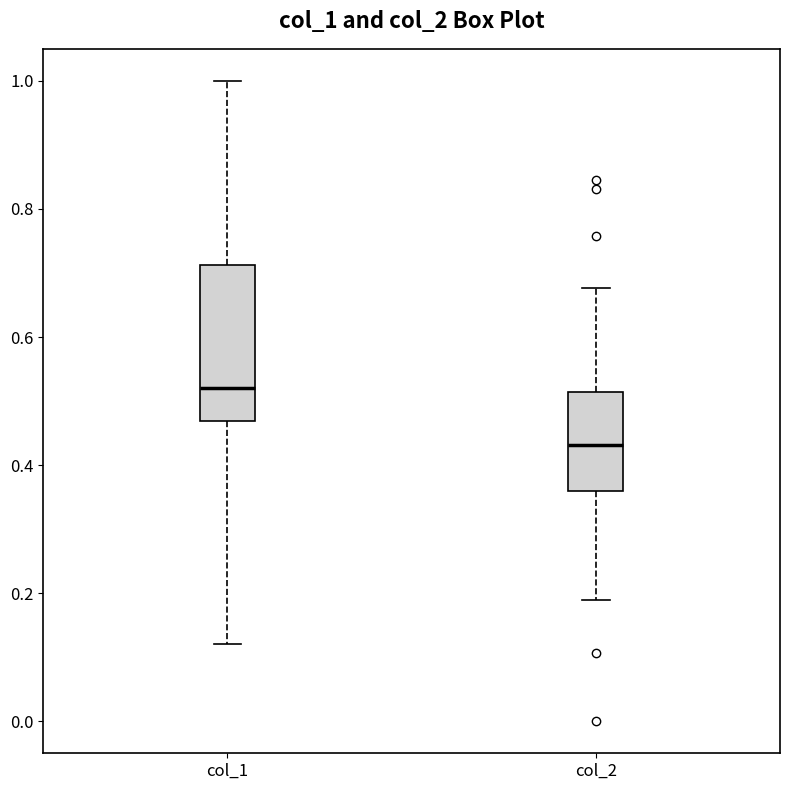

Where is the upper edge of the box for col_1 on the y-axis? The values are not printed on the chart, so give them approximately, as read against the axis.

0.72